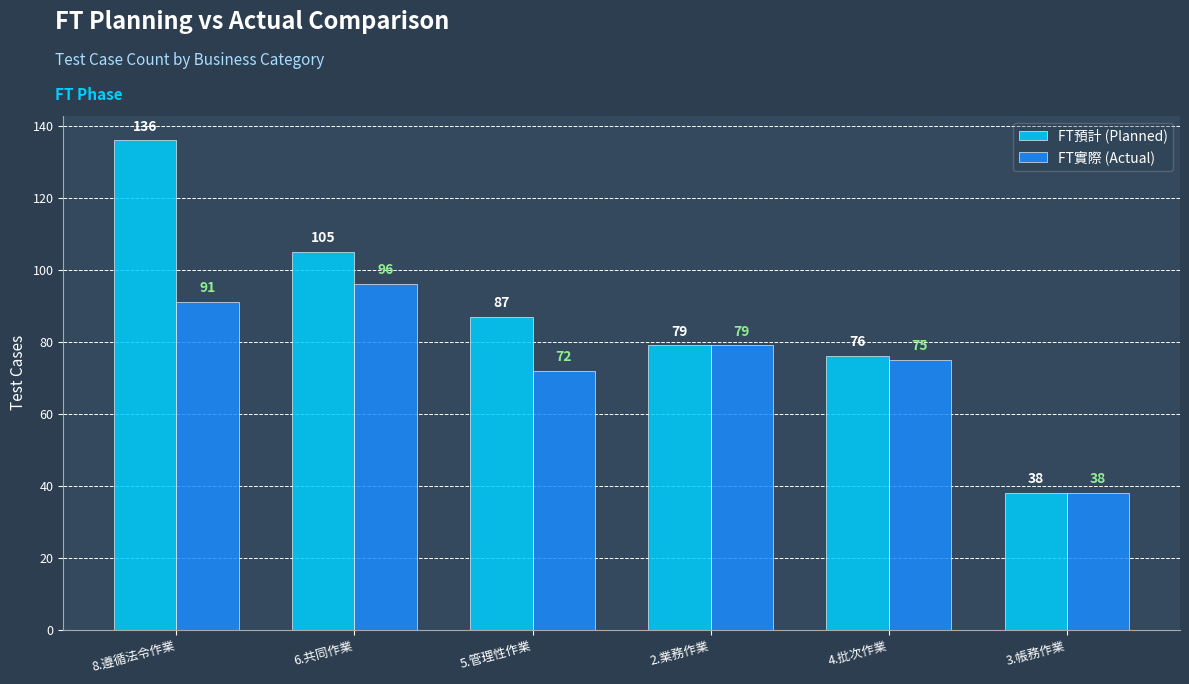

How many values in the FT實際 (Actual) series are below 79?

3